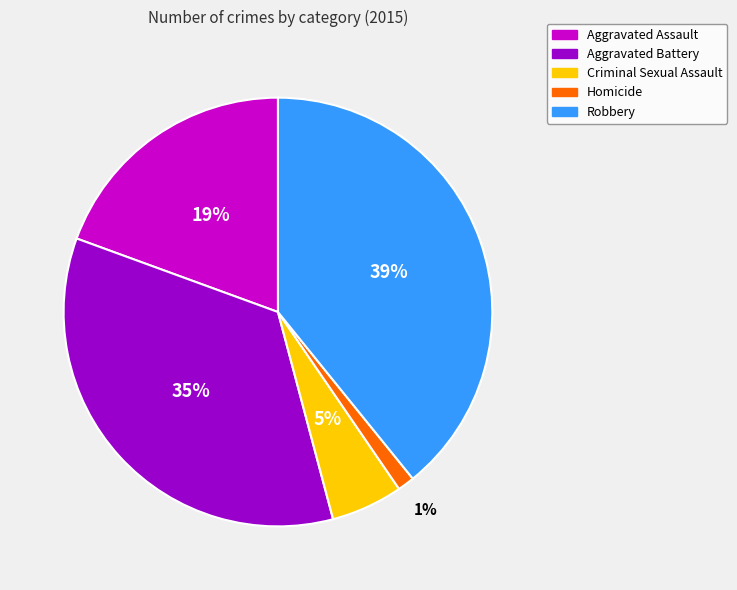

To the nearest percent, what is the difference between the largest and smallest slice percentages?

38%